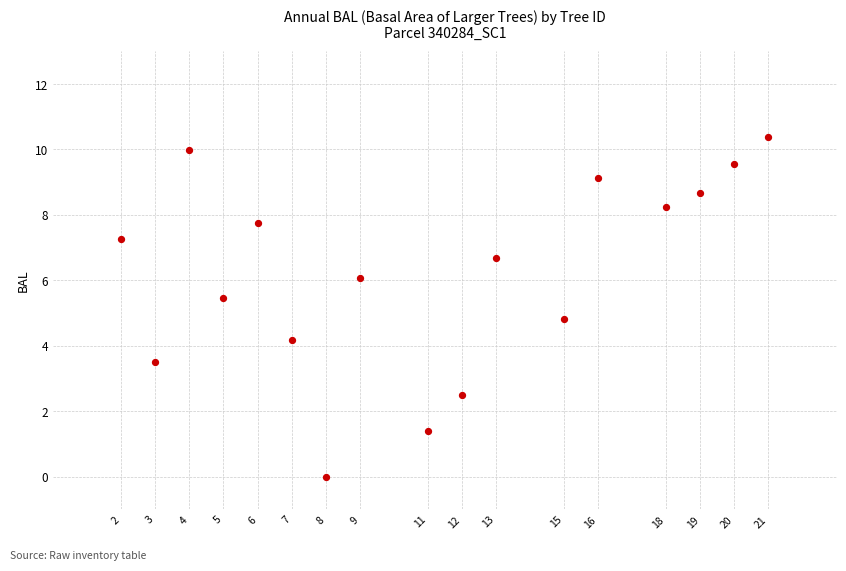

What is the range of Y values (max minus min)?

10.4